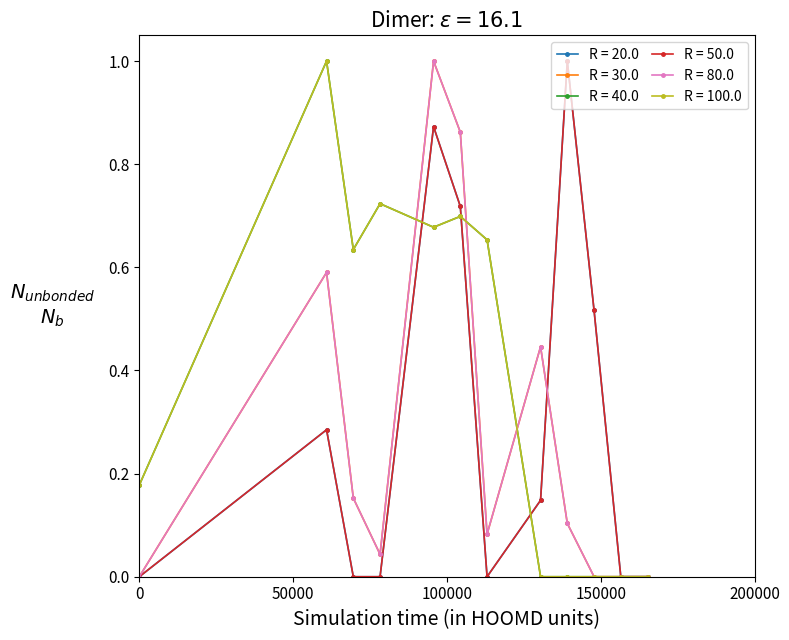

Is this an area chart (filled region under the line)?

No